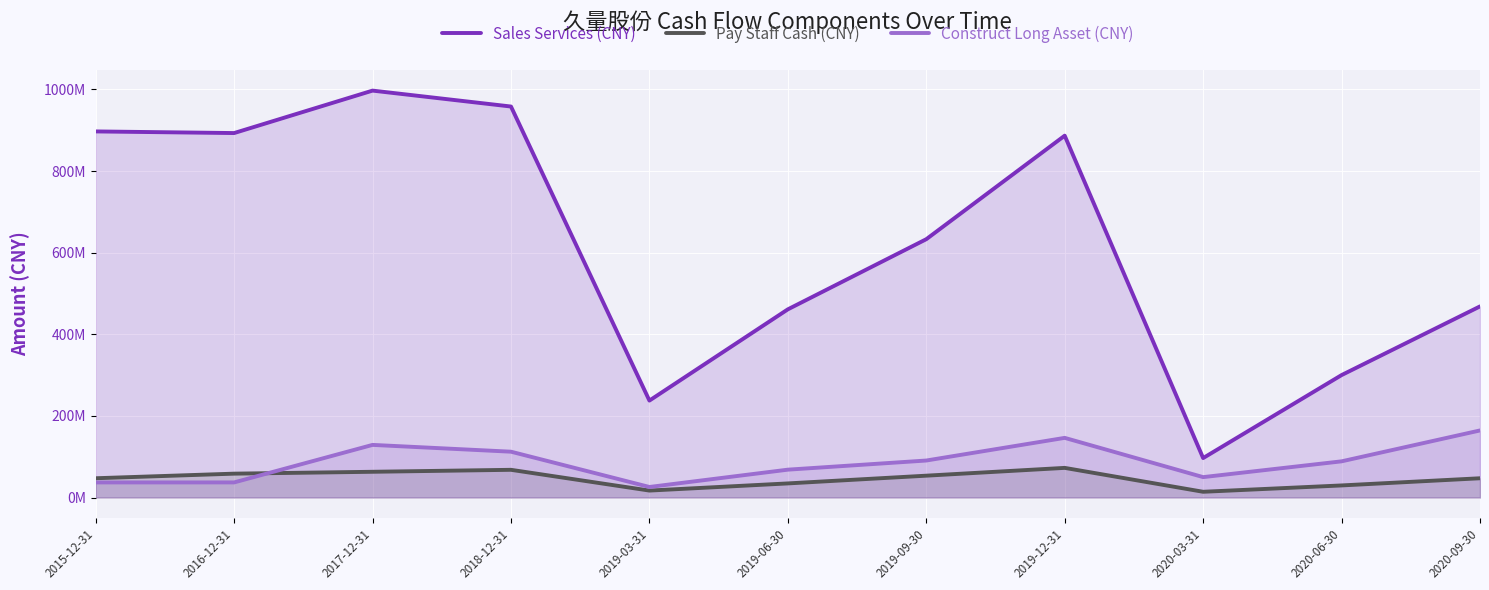

True or false: Pay Staff Cash (CNY) and Sales Services (CNY) intersect in this chart.

False